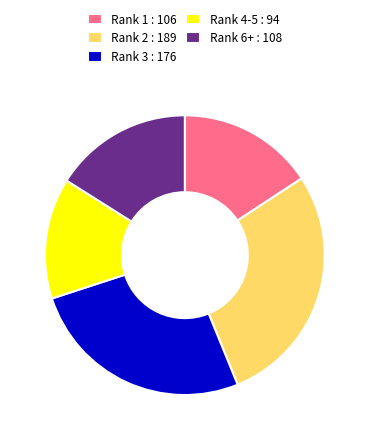

How many slices are in this pie chart?

5